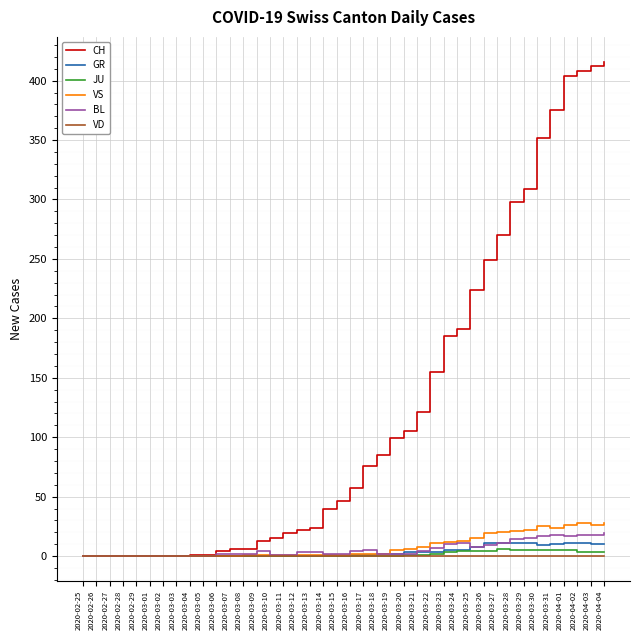

What is the greatest value displayed?

416